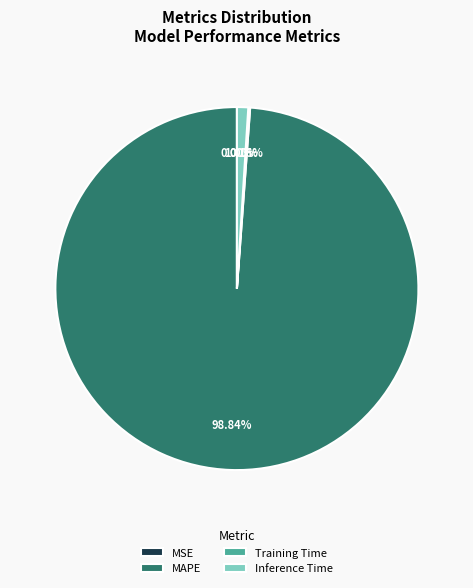

Is there a majority slice in this chart?

Yes